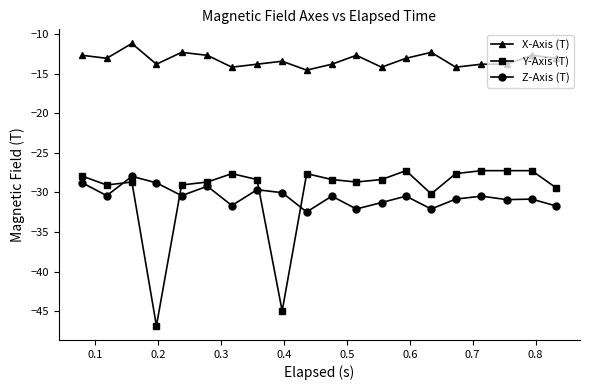

True or false: Z-Axis (T) has more than 1 points higher than both neighbors.

True